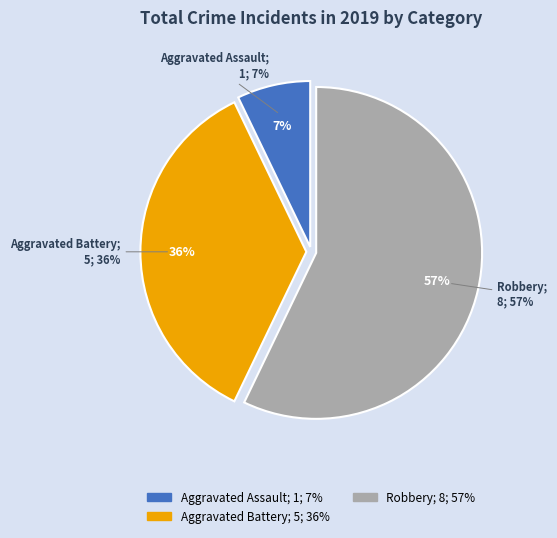

What portion of the pie excludes Aggravated Battery?

64.3%